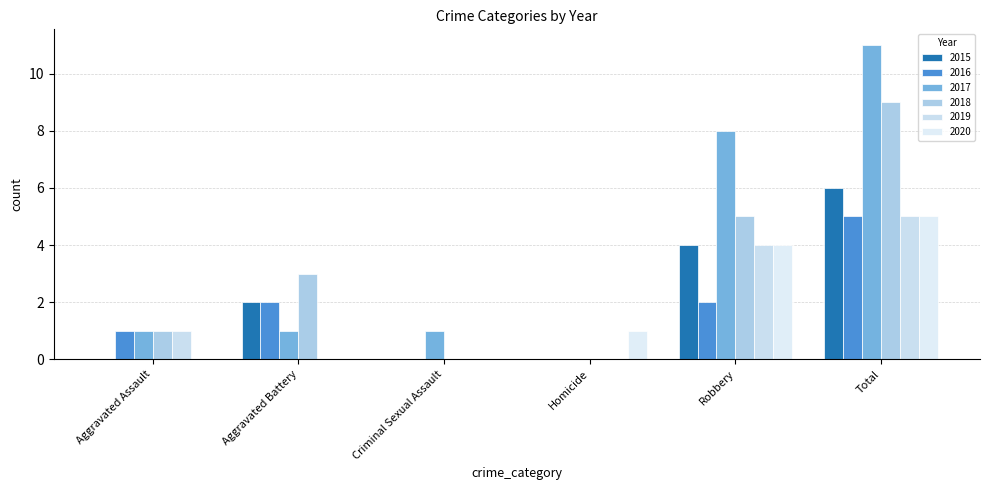

Which category has the highest value in the 2020 series?

Total